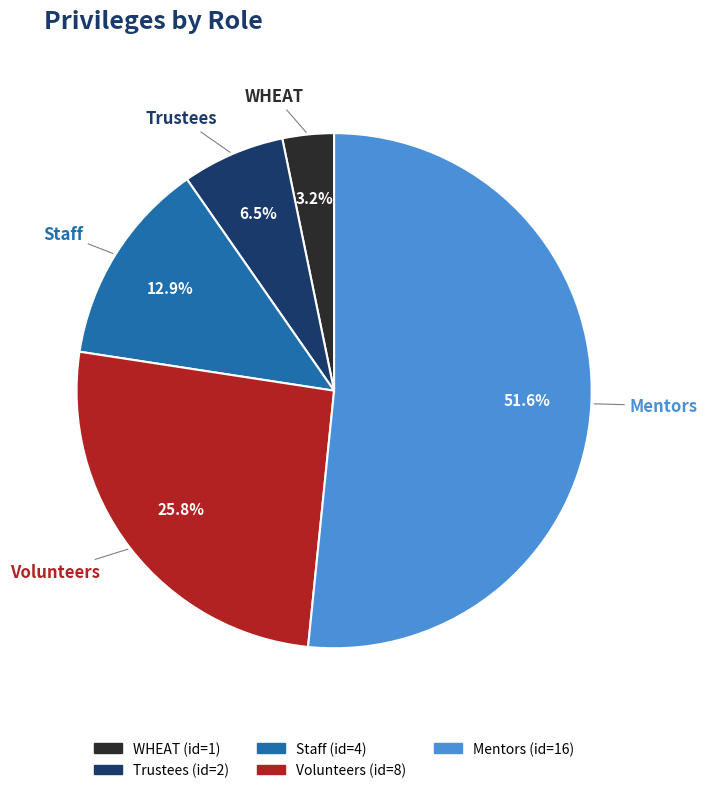

What is the largest slice in the pie chart?

Mentors